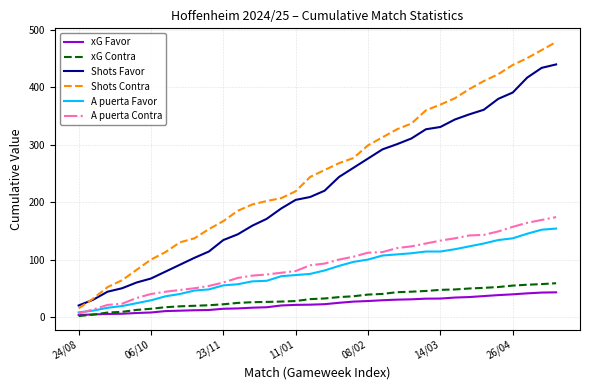

What is the highest value of the Shots Contra series?

479.0